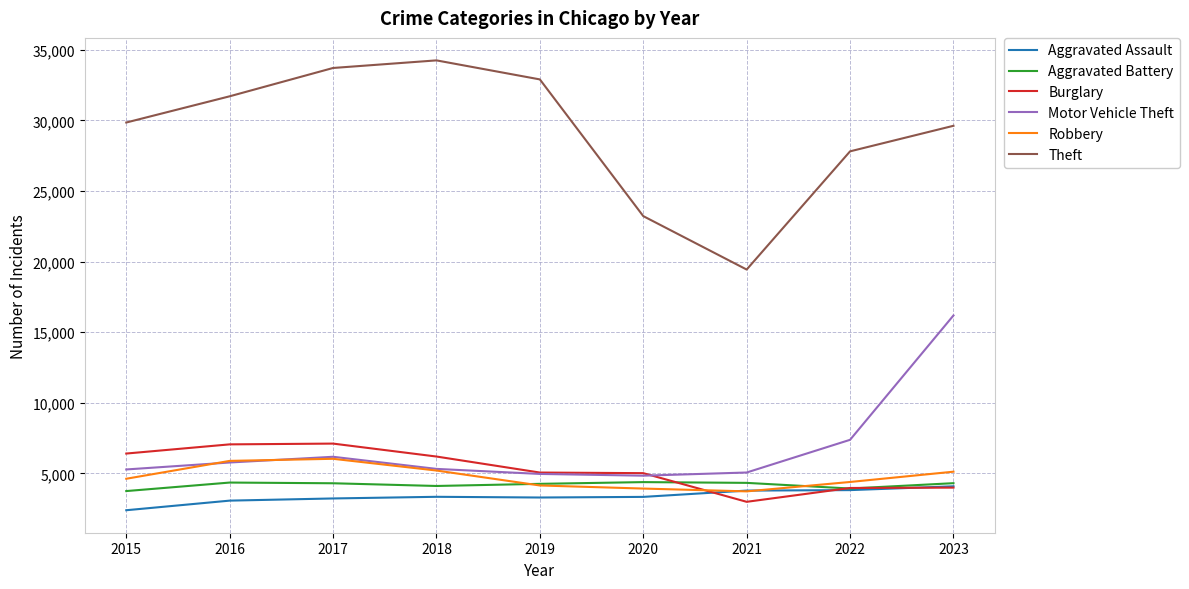

Between 2016 and 2023, which series saw the biggest shift?

Motor Vehicle Theft